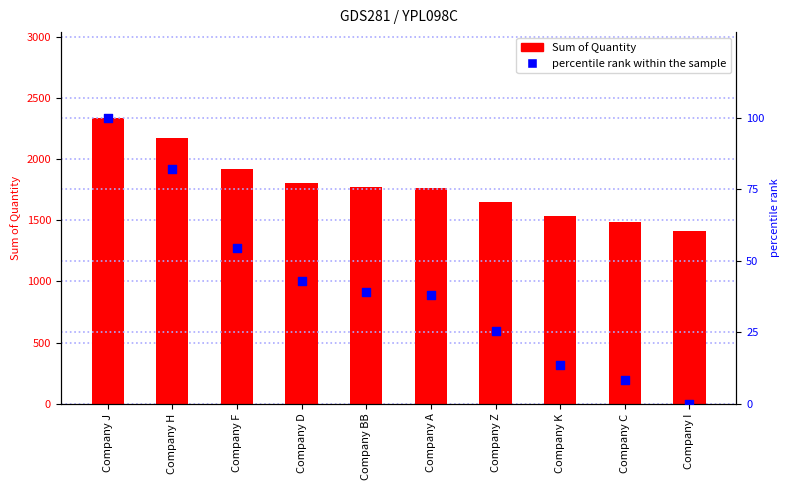

At which category is the sum across all series the highest?

Company J